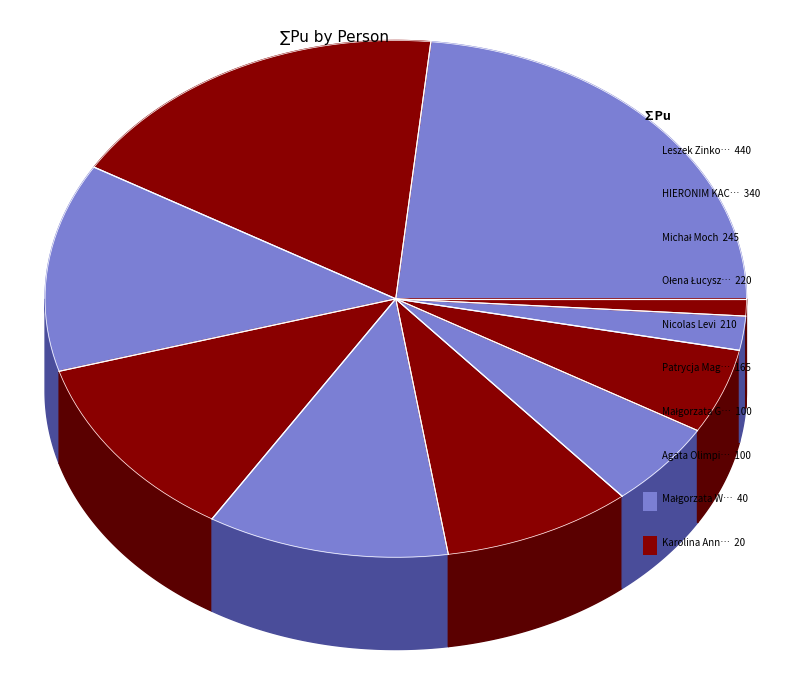

To the nearest percent, what portion does Małgorzata Glinicka represent?

5%